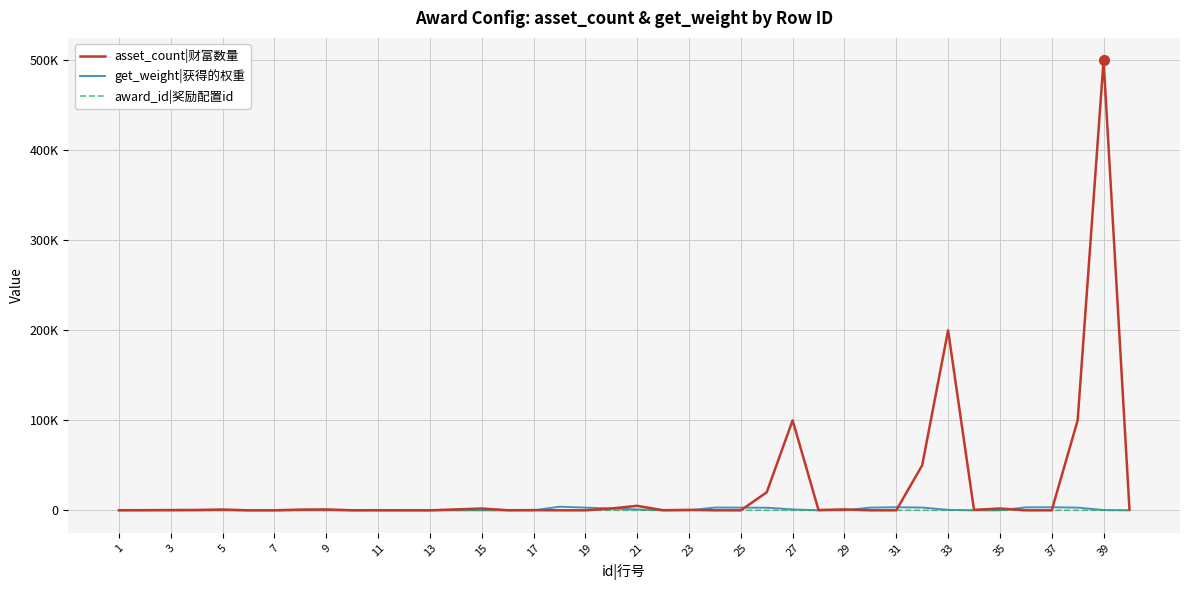

Which series has the widest spread of values?

asset_count|财富数量